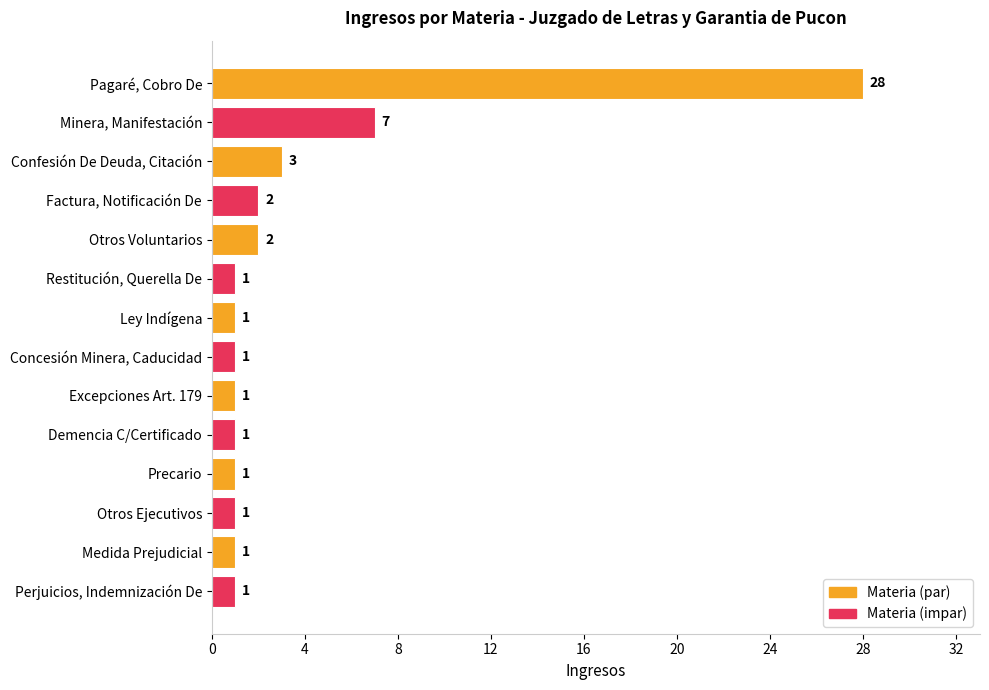

What is the difference between the maximum and minimum values?

27